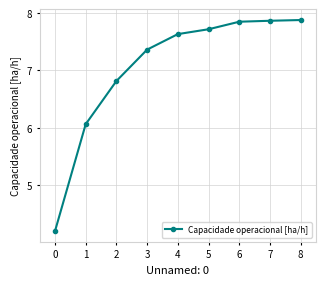

What is the minimum value shown in the chart?

4.2